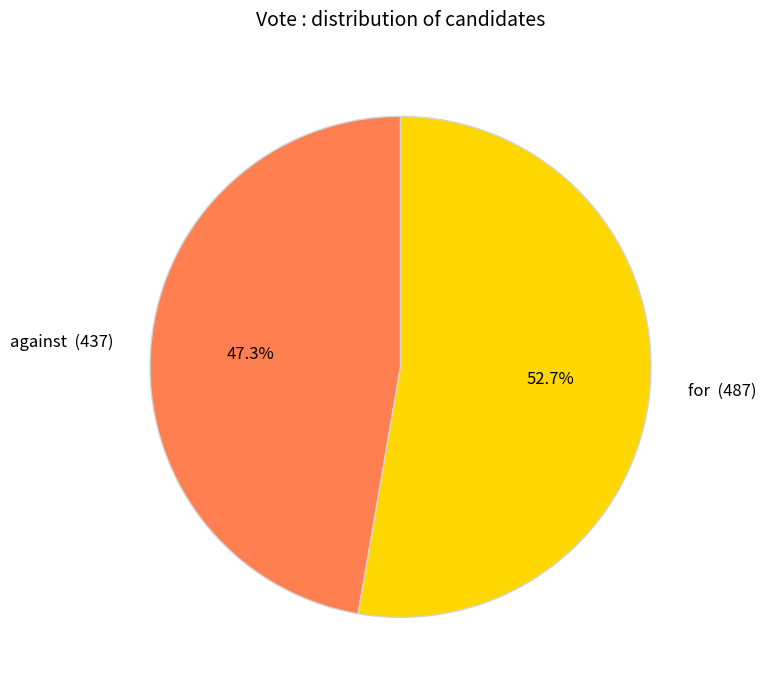

Combined, do for and against account for over 50%?

Yes